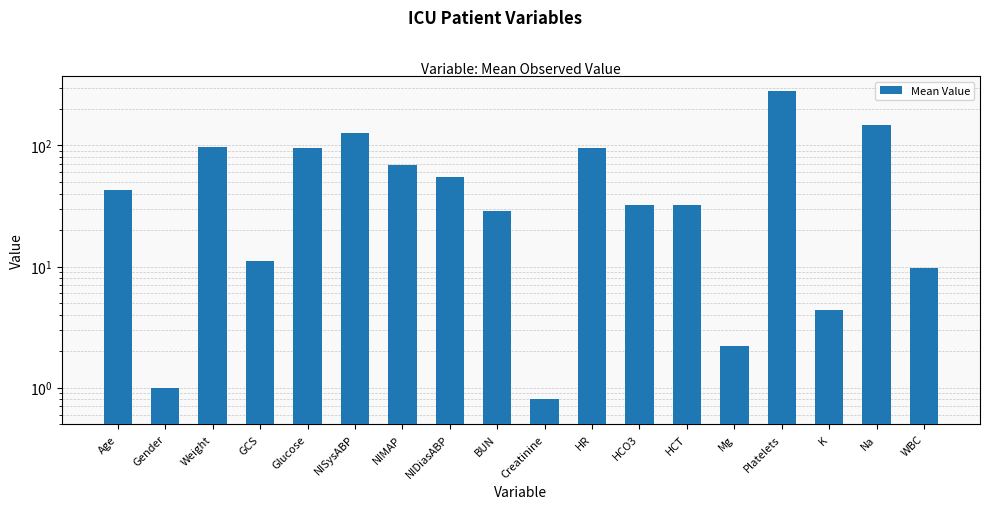

Is it true that the value at HCO3 is 32.0?

True